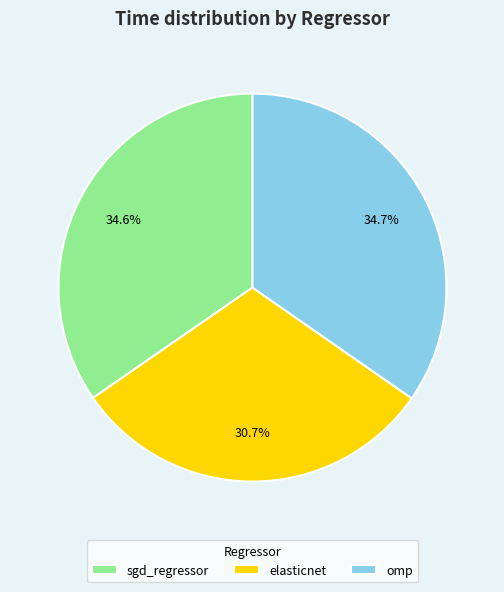

To the nearest percent, what is the difference between the largest and smallest slice percentages?

4%